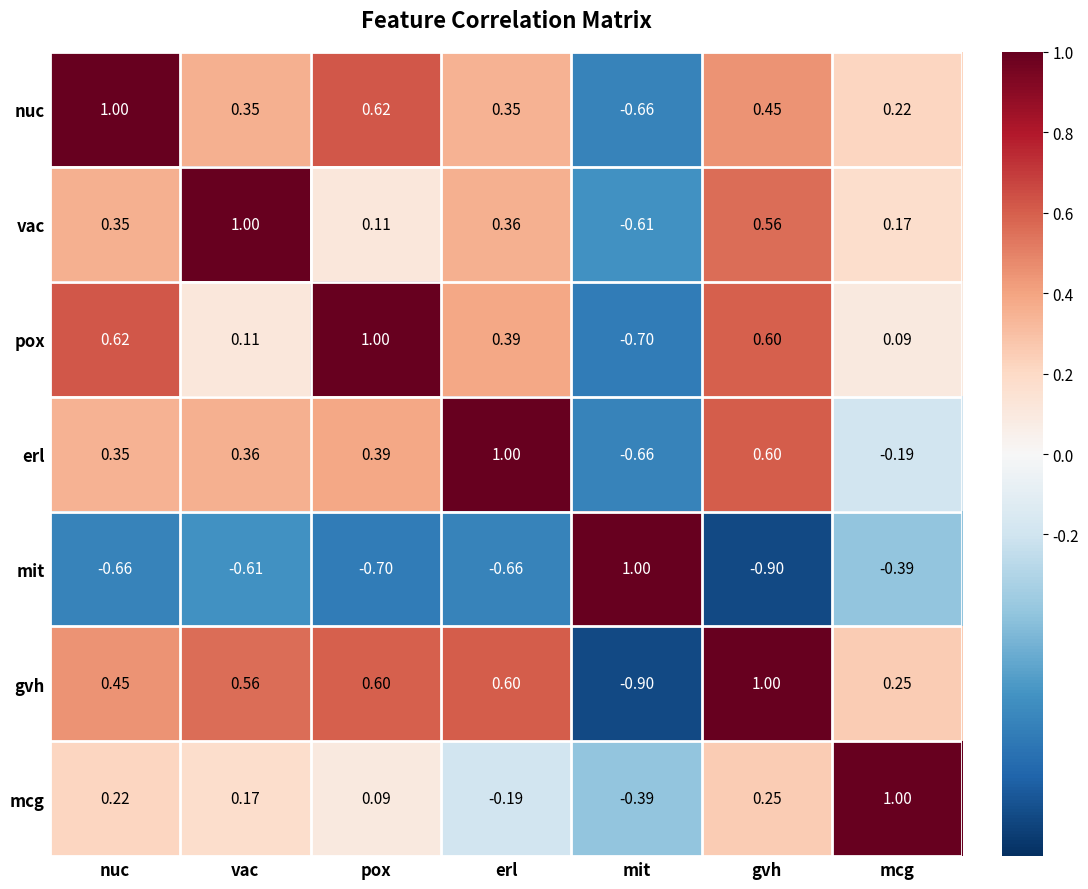

Between gvh and mcg, which series saw the biggest shift?

erl